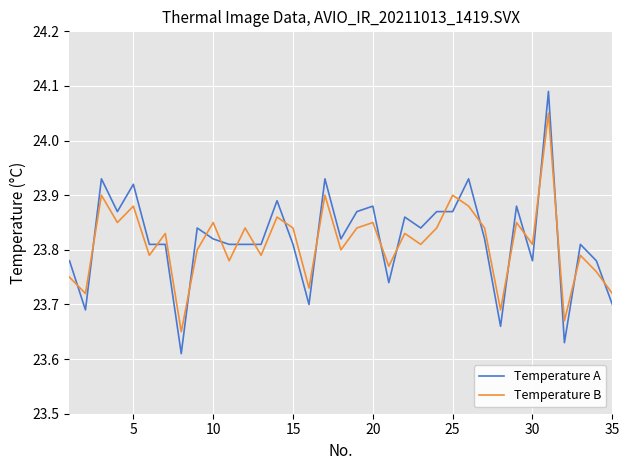

Which series has the widest spread of values?

Temperature A